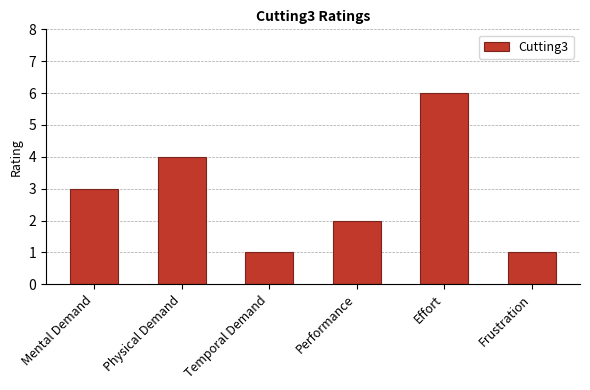

Reading left to right, transcribe all the data shown in this chart.

3	4	1	2	6	1